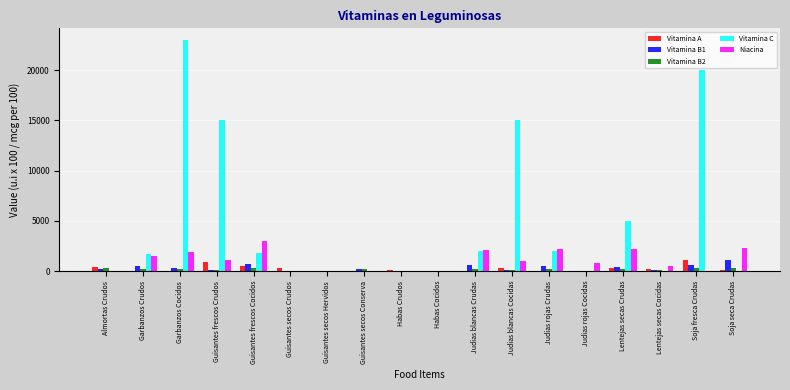

Which series changed the most between Judias blancas Crudas and Judias blancas Cocidas?

Vitamina C